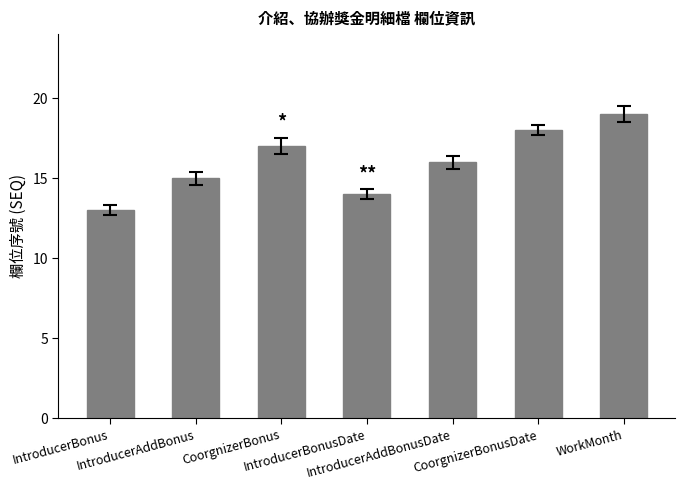

What is the average value?

16